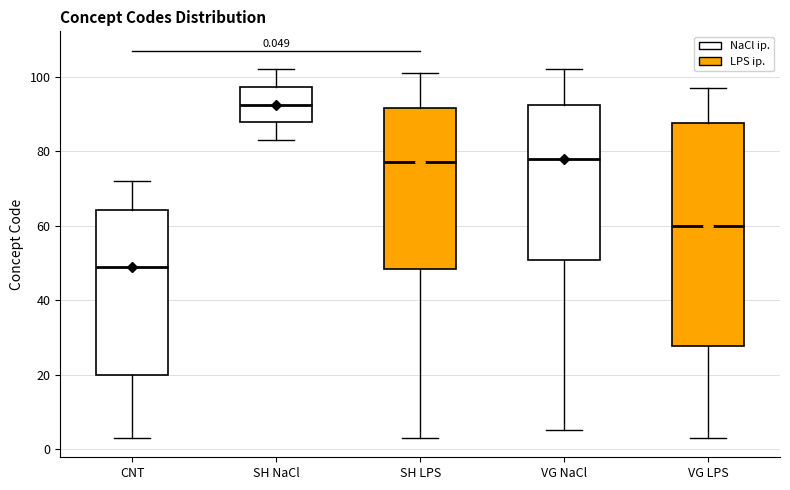

Which box has the highest median line?

SH NaCl